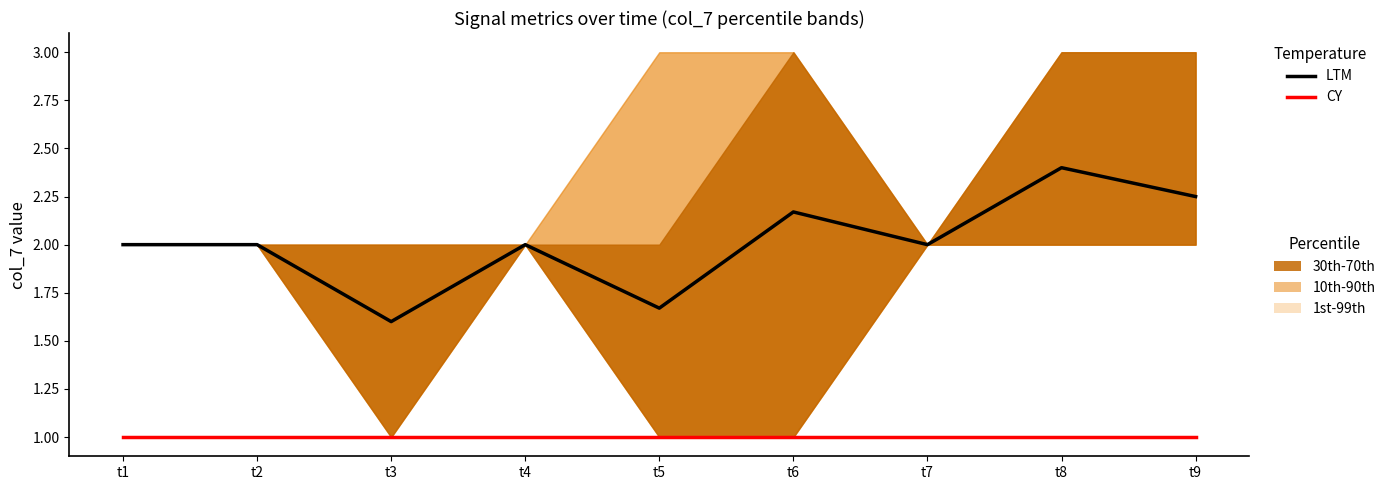

Is this an area chart (filled region under the line)?

No